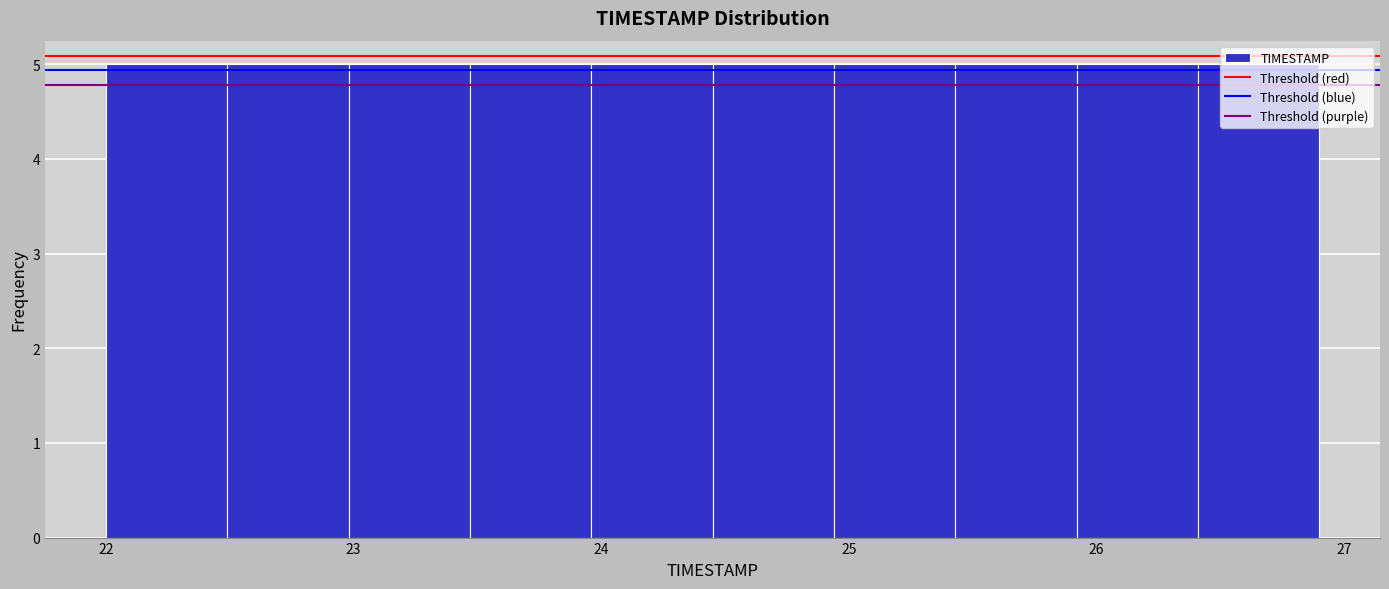

Reading left to right, transcribe this chart: for each bar, give the range it covers on the x-axis and its height. Neither the bar edges nor the heights are printed on the chart, so give them approximately, as read against the axes.

22.00 to 22.49: 5
22.49 to 22.98: 5
22.98 to 23.47: 5
23.47 to 23.96: 5
23.96 to 24.45: 5
24.45 to 24.94: 5
24.94 to 25.43: 5
25.43 to 25.92: 5
25.92 to 26.41: 5
26.41 to 26.90: 5